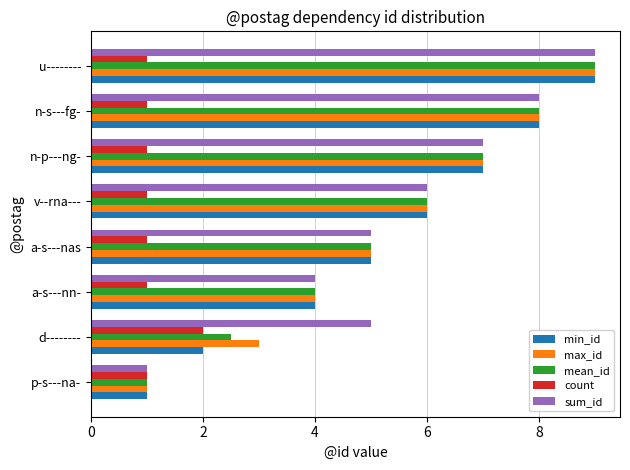

What is the approximate value of mean_id at a-s---nas?

5.0